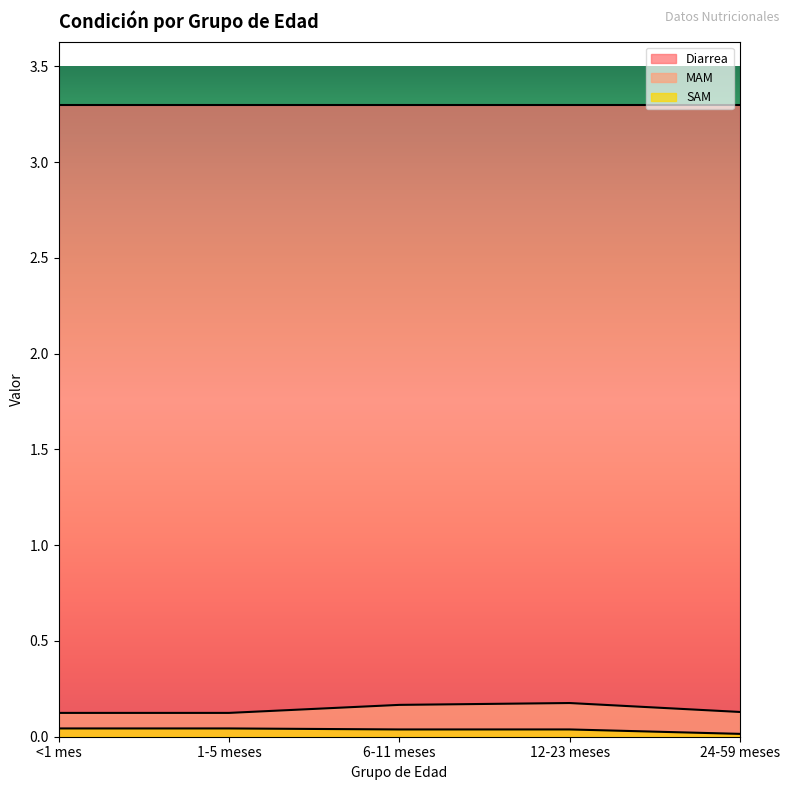

Does the chart have visible grid lines?

No